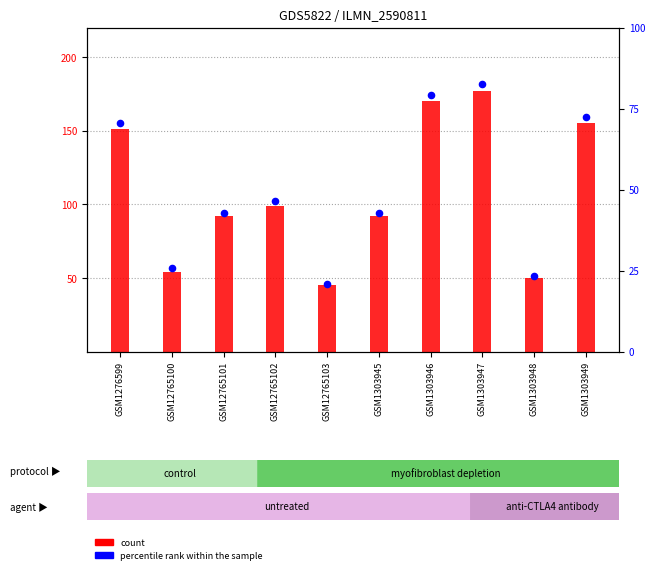

Which series contains the highest Y value?

count